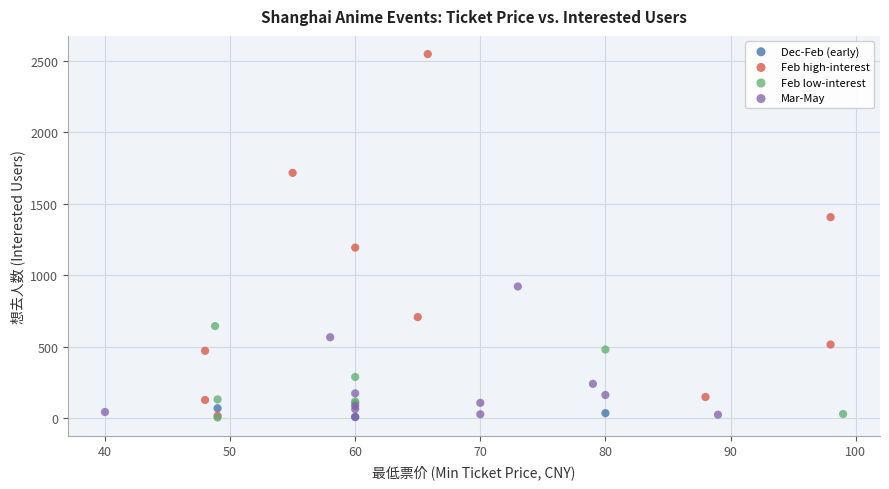

Which series has the widest spread of Y values?

Feb high-interest